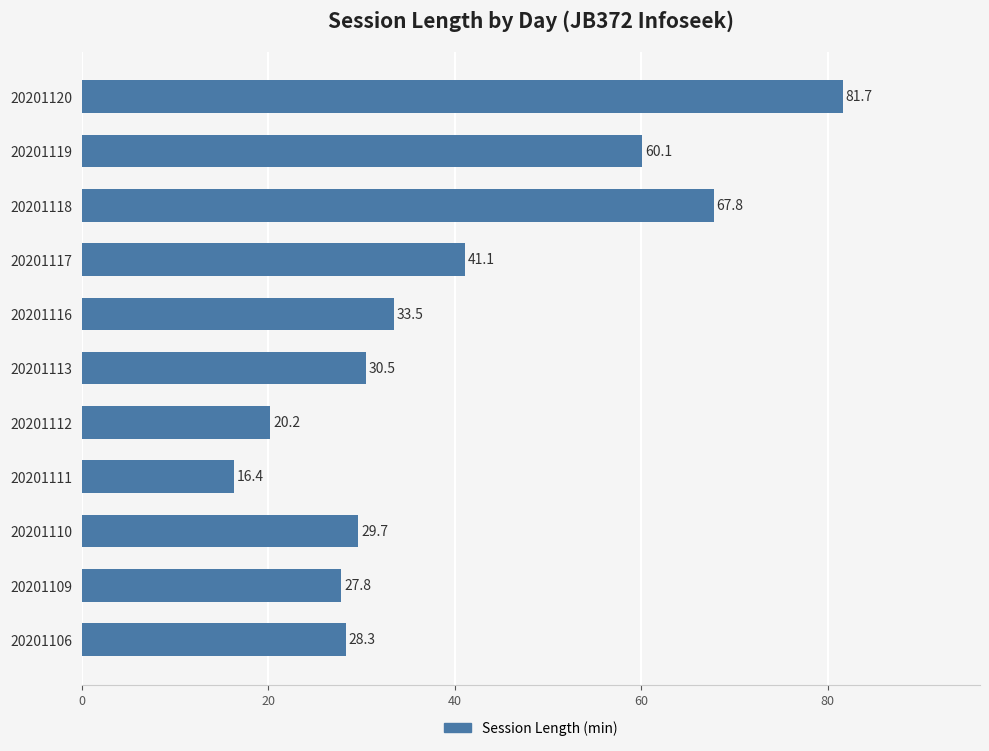

Reading bottom to top, transcribe all the data shown in this chart.

28.3	27.8	29.7	16.4	20.2	30.5	33.5	41.1	67.8	60.1	81.7